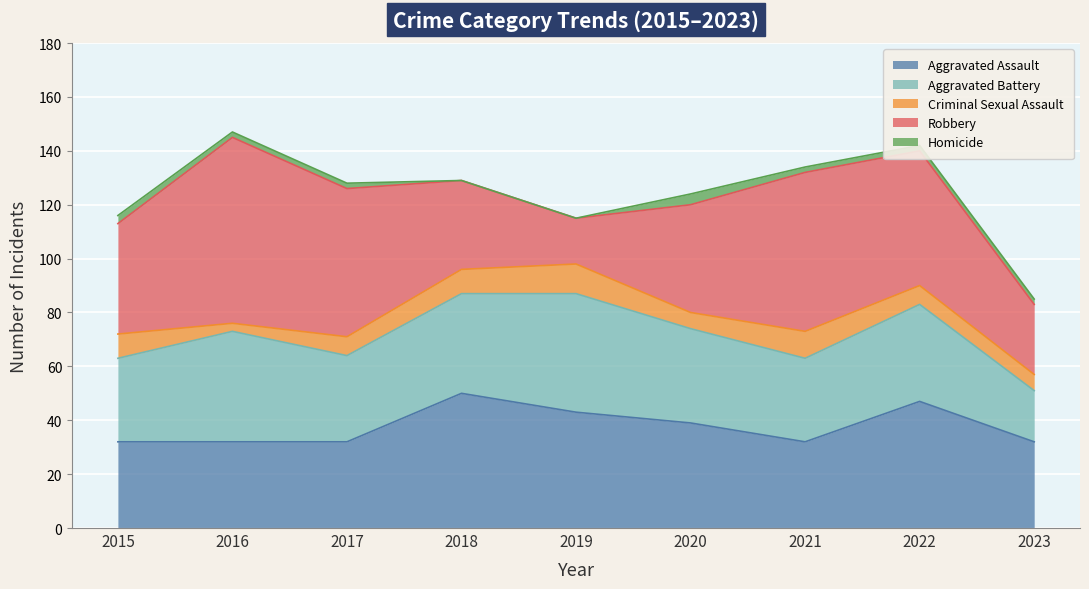

Count the Criminal Sexual Assault values in the range 6 to 9.

6